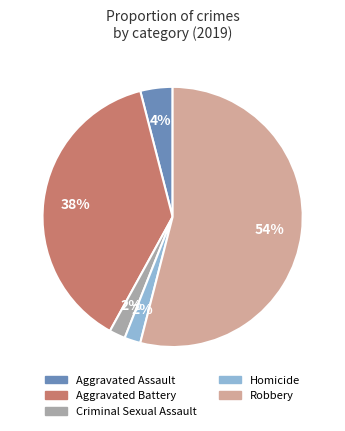

What percentage is the Aggravated Battery slice, to the nearest percent?

38%